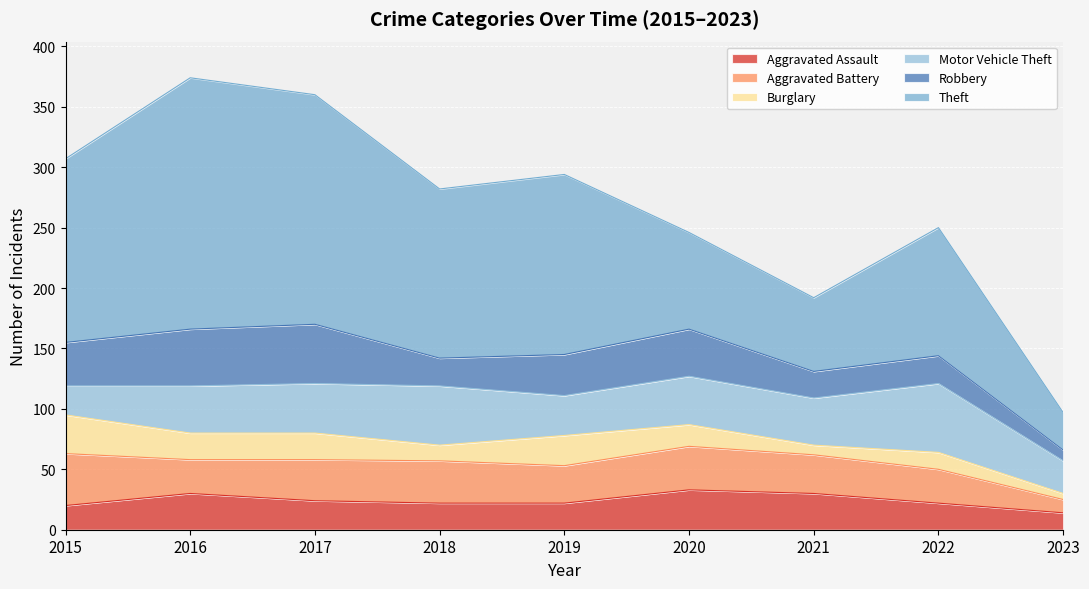

Which has a higher value, 2023 or 2015?

2015